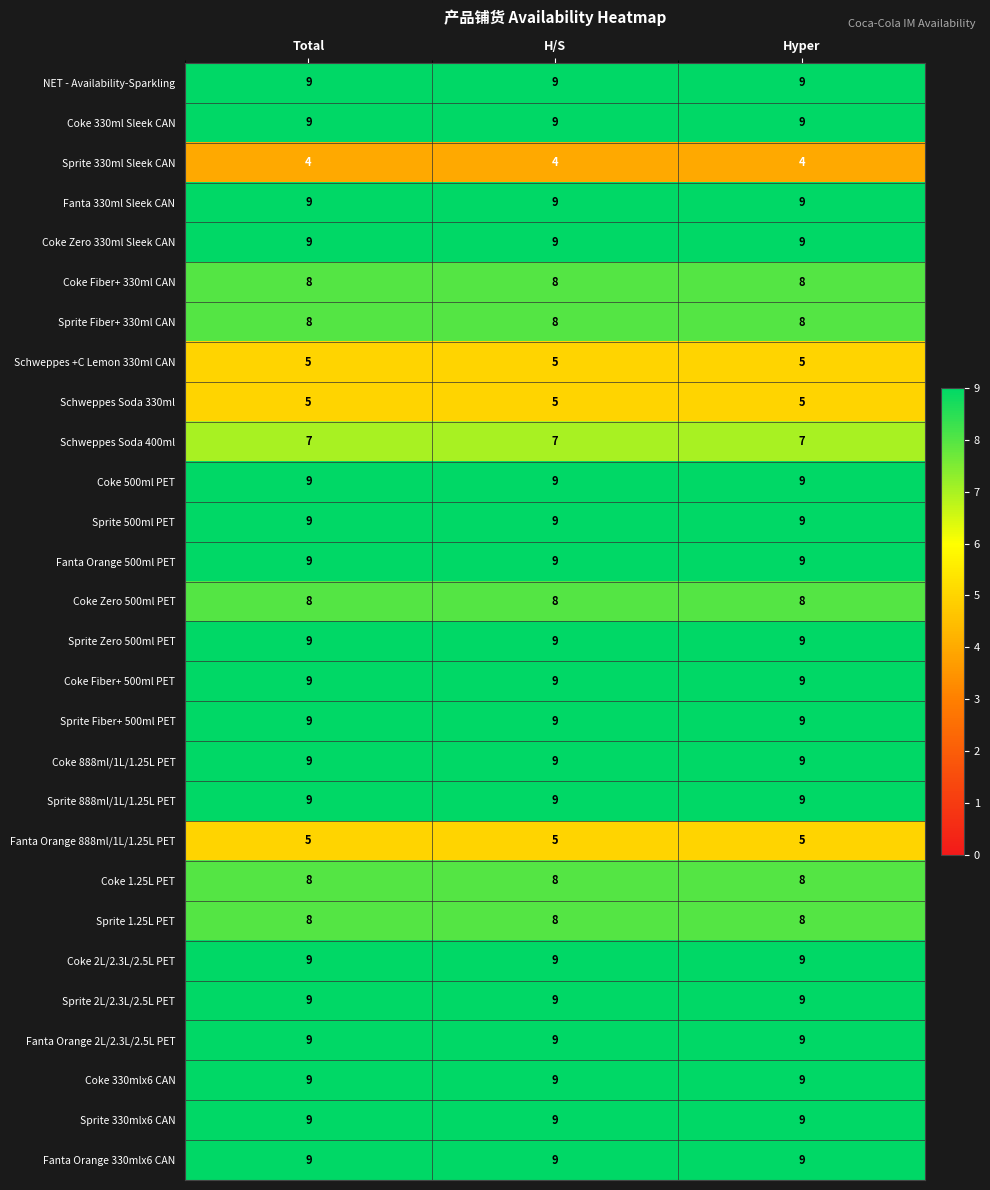

What is the average value of the Sprite 330mlx6 CAN series?

9